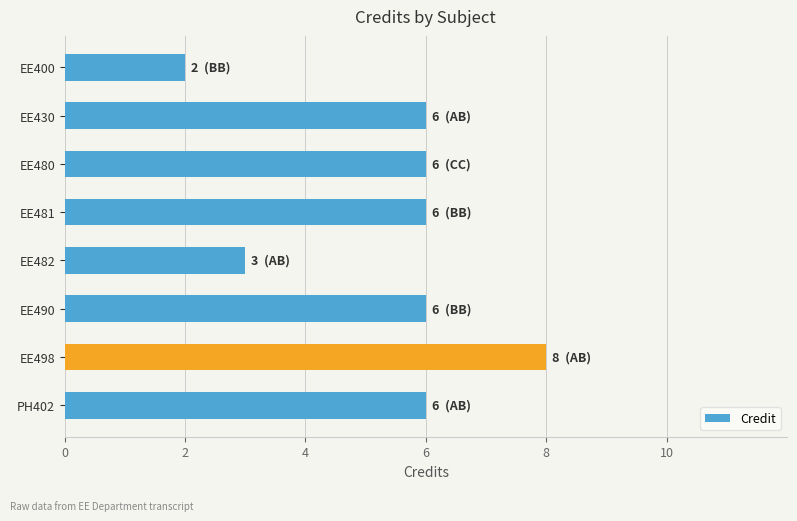

What position from the top is EE430?

2